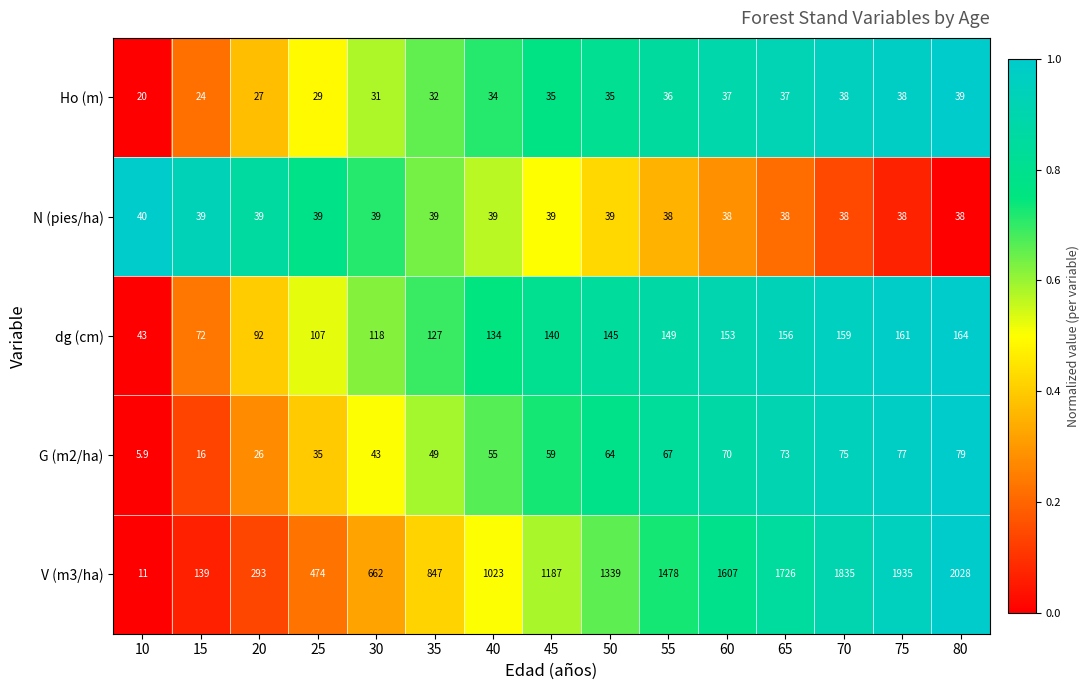

What is the difference between the maximum and minimum values in the N (pies/ha) series?

2.0